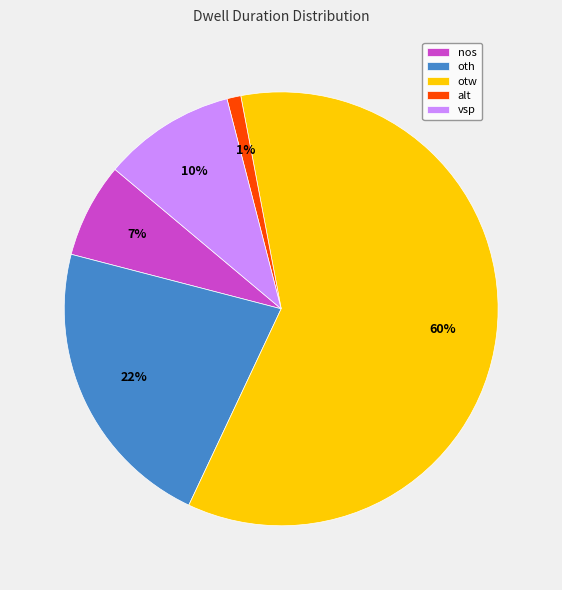

Which has a higher value, vsp or otw?

otw